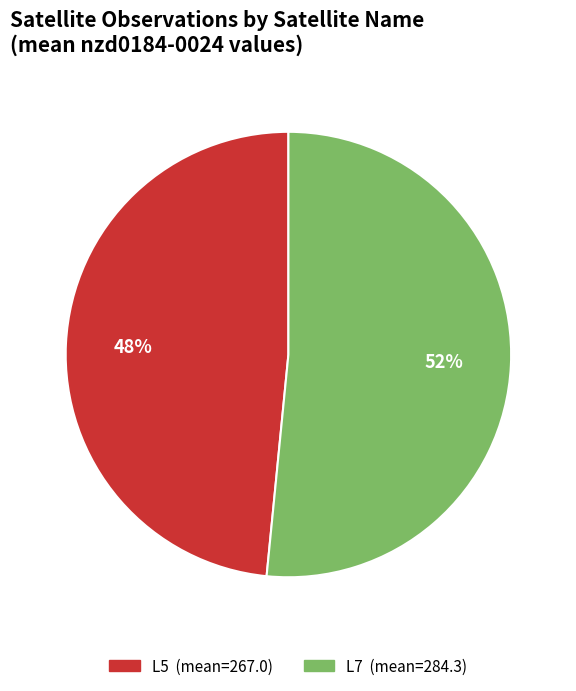

The L7 slice represents 52% of the pie. True or false?

True